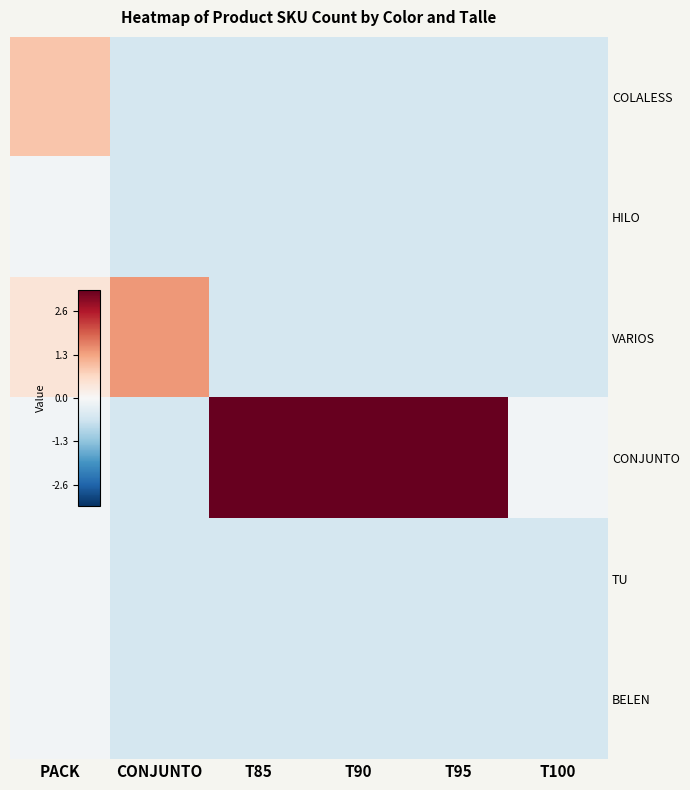

At T85, list the series in order from smallest to largest.

COLALESS, HILO, VARIOS, TU, BELEN, CONJUNTO